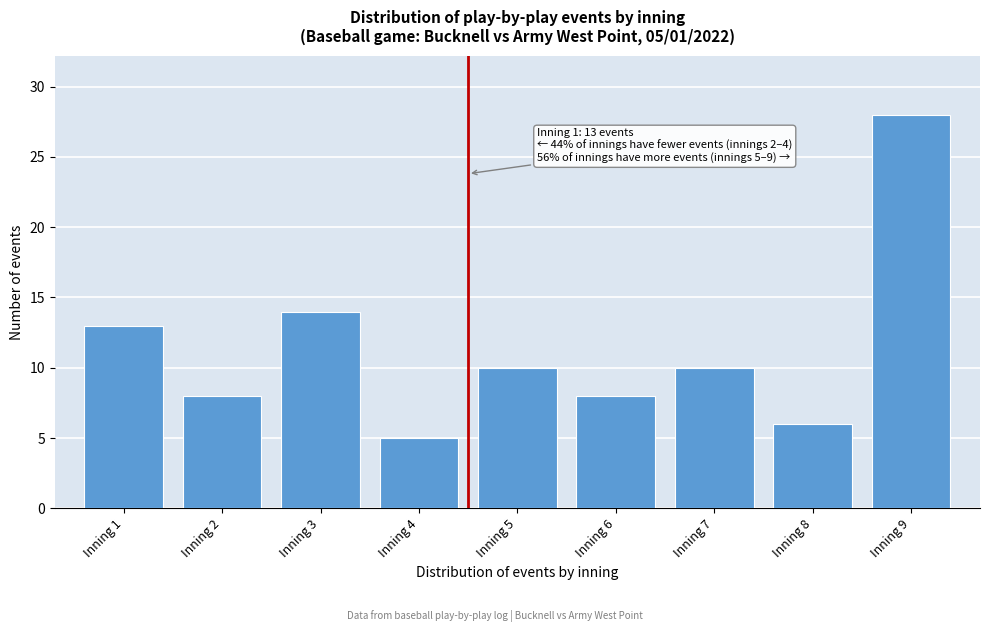

Reading left to right, what are all the values shown in this chart?

13	8	14	5	10	8	10	6	28